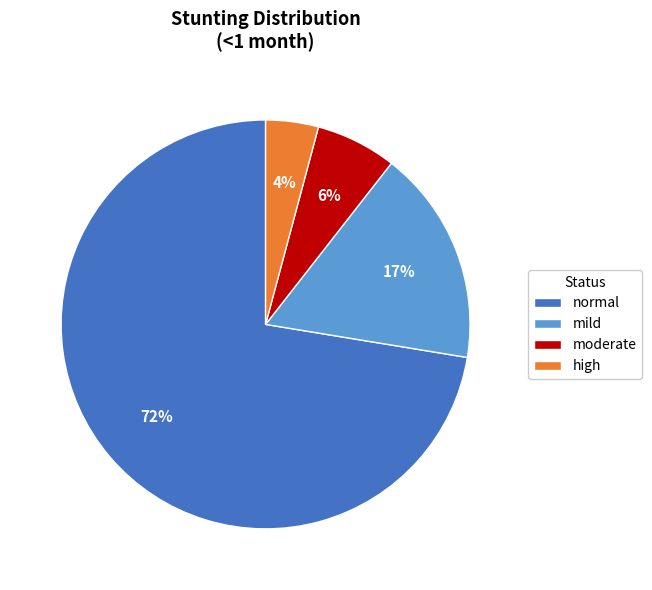

Is the sum of high and moderate greater than half?

No